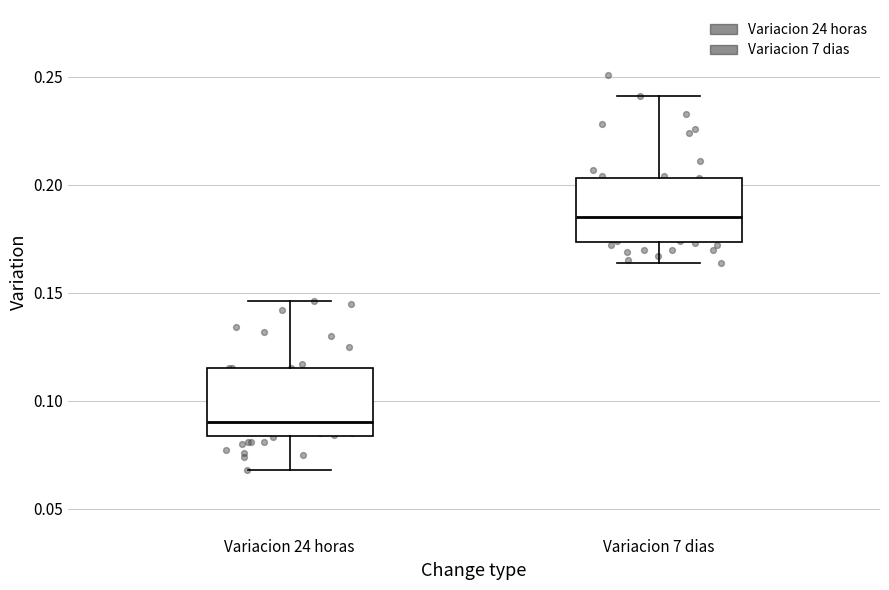

Reading left to right, read every box against the y-axis: the position of its median line, the range the box covers, and the ends of its whiskers. The values are not printed on the chart, so give them approximately, as read against the axis.

Variacion 24 horas: median 0.090, box 0.085 to 0.115, whiskers 0.070 to 0.145
Variacion 7 dias: median 0.185, box 0.175 to 0.205, whiskers 0.165 to 0.240